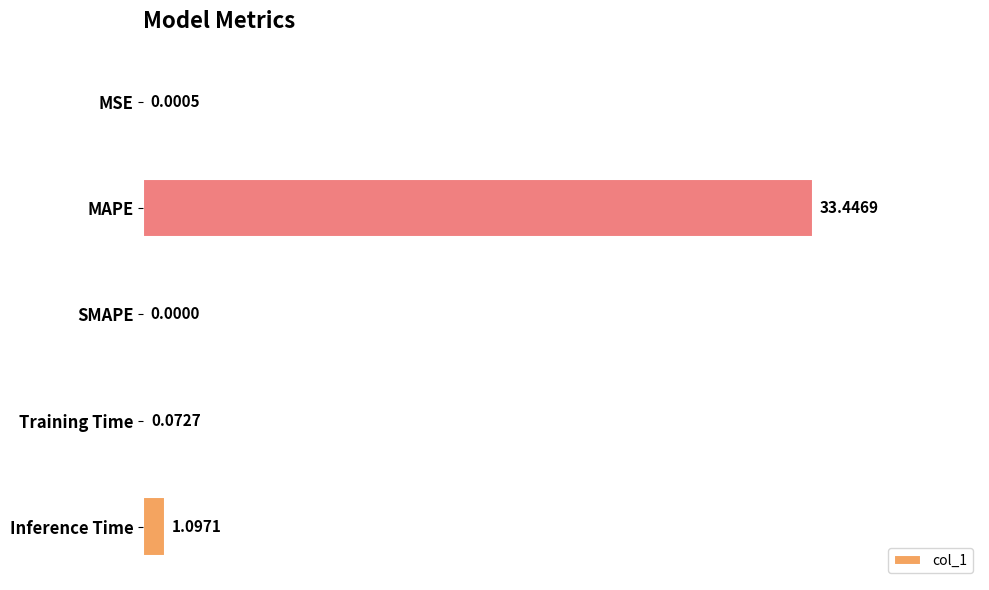

Which label corresponds to the largest value in the chart?

MAPE